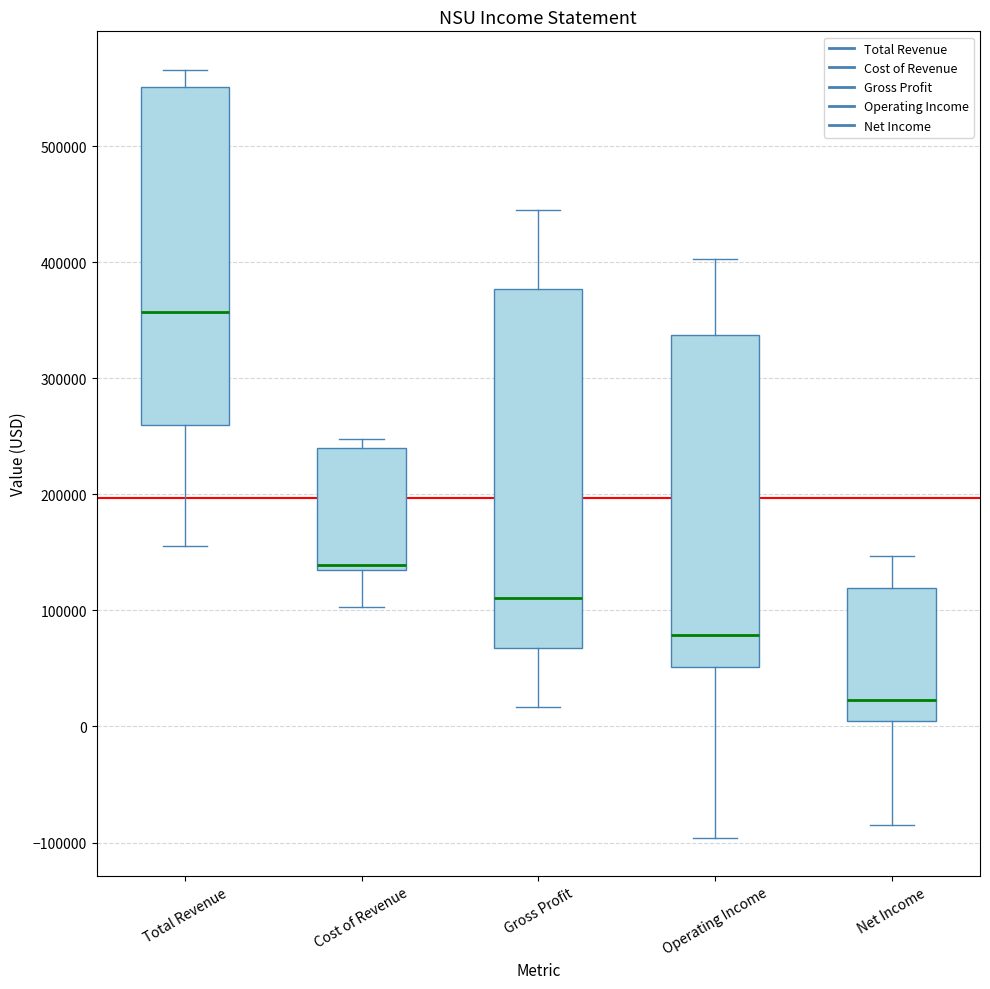

Reading left to right, transcribe this box plot: for each box, give where its median line is, the range the box spans, and where its two whiskers end, as read against the y-axis. The values are not printed on the chart, so give them approximately, as read against the axis.

Total Revenue: median 360000, box 260000 to 550000, whiskers 160000 to 570000
Cost of Revenue: median 140000, box 130000 to 240000, whiskers 100000 to 250000
Gross Profit: median 110000, box 70000 to 380000, whiskers 20000 to 450000
Operating Income: median 80000, box 50000 to 340000, whiskers -100000 to 400000
Net Income: median 20000, box 10000 to 120000, whiskers -80000 to 150000